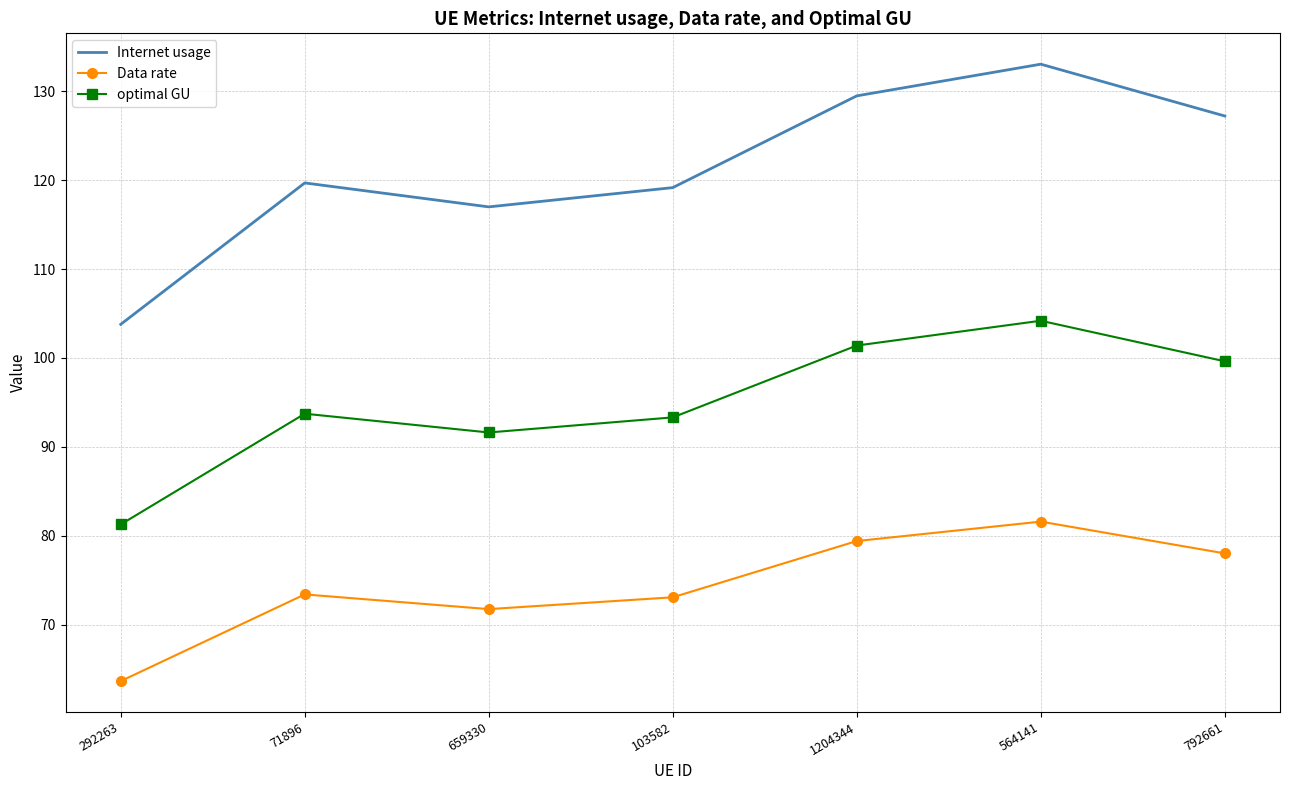

The value of Data rate at 564141 is 81.6. True or false?

True